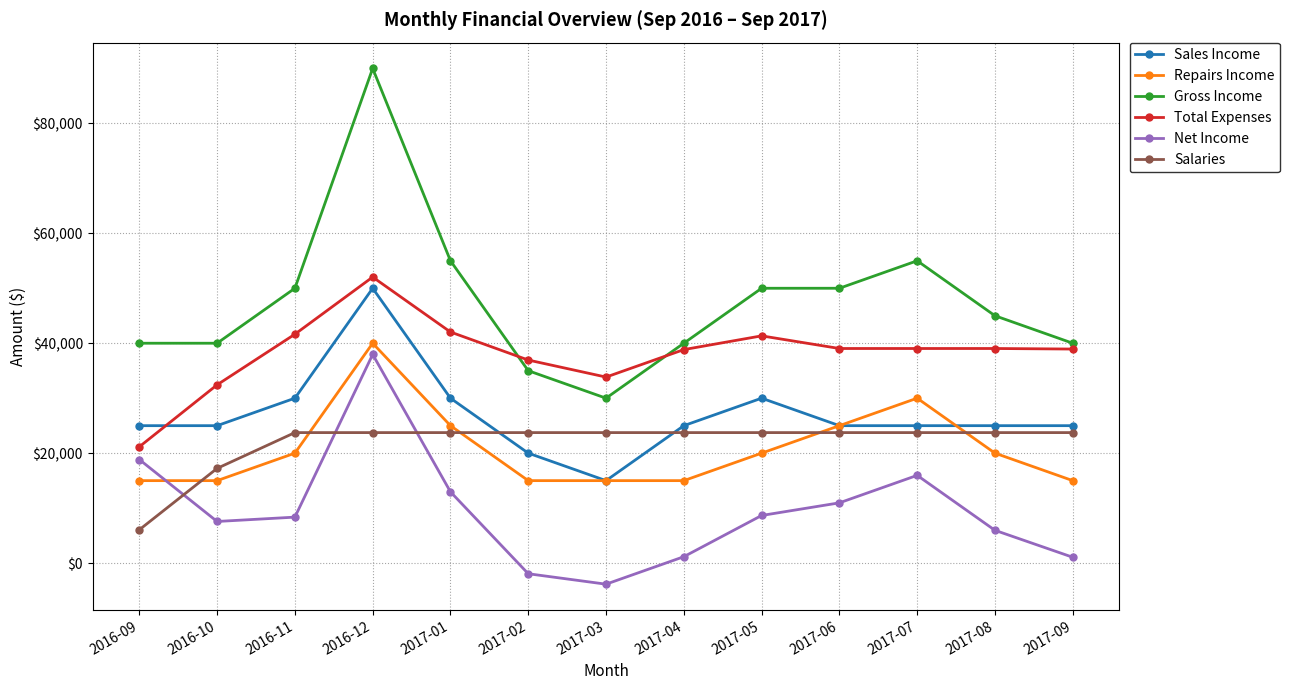

What is the label of the 11th point from the left?

2017-07